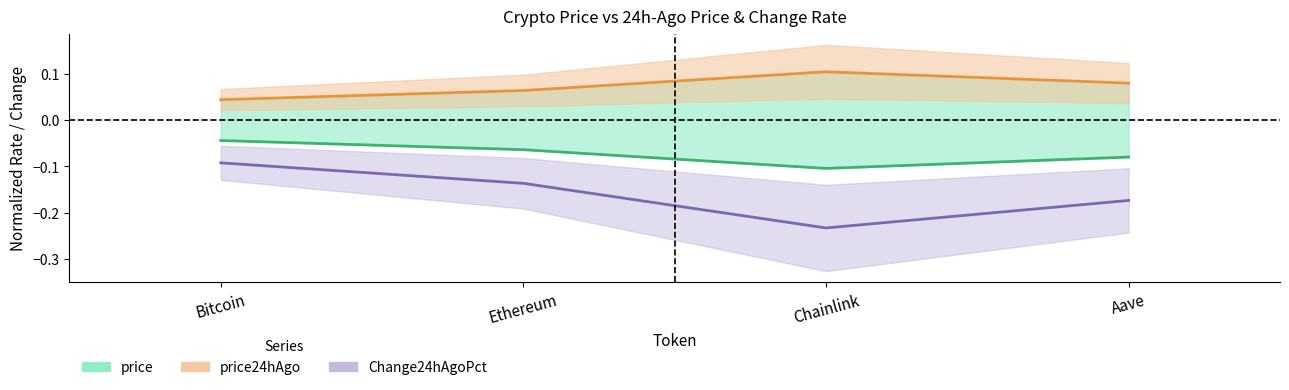

Does the chart display data point markers on the line(s)?

No